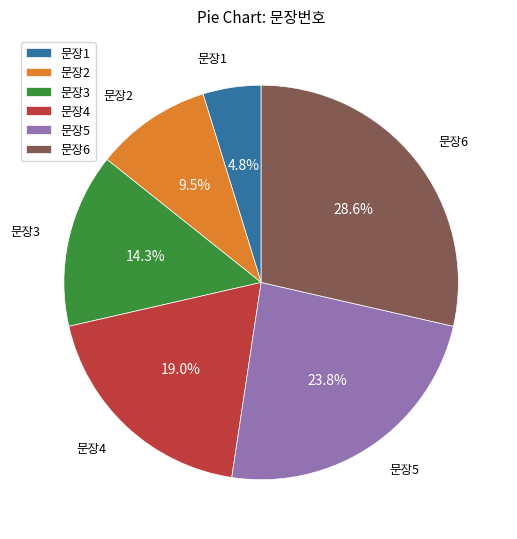

Is there a majority slice in this chart?

No